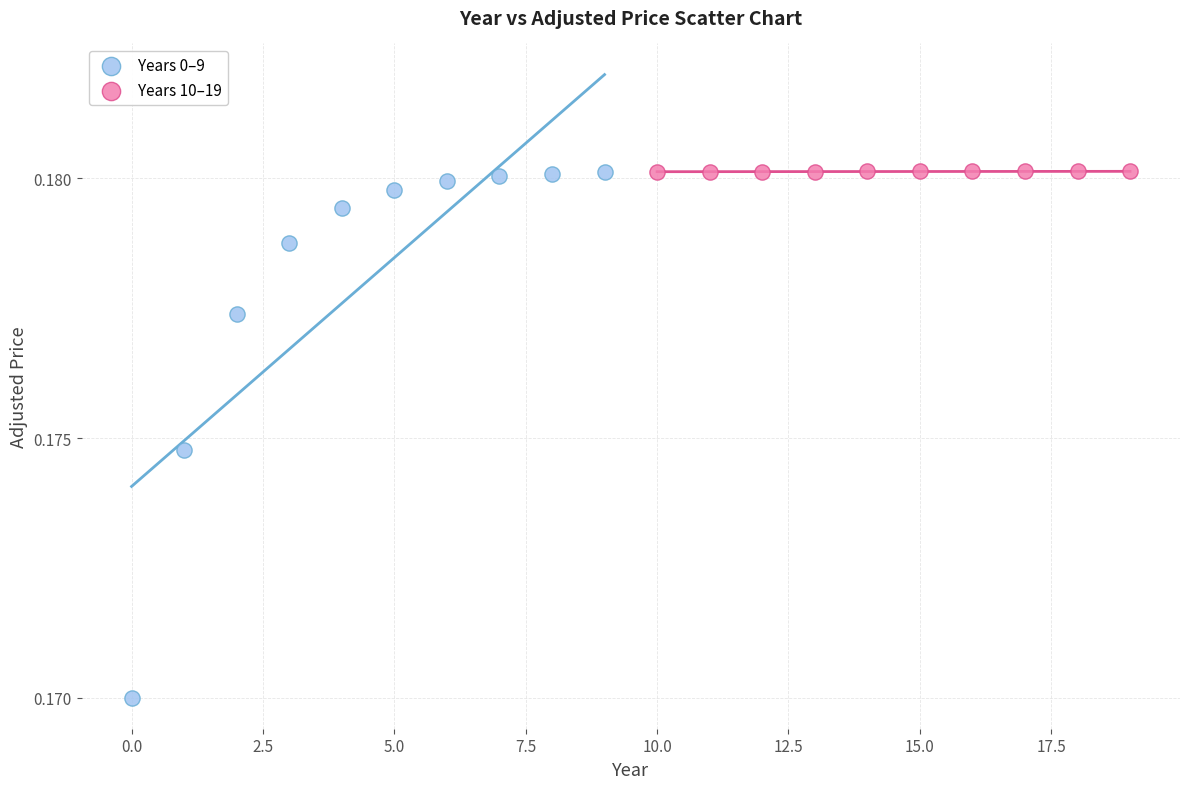

Which series reaches the minimum Y coordinate?

Years 0–9